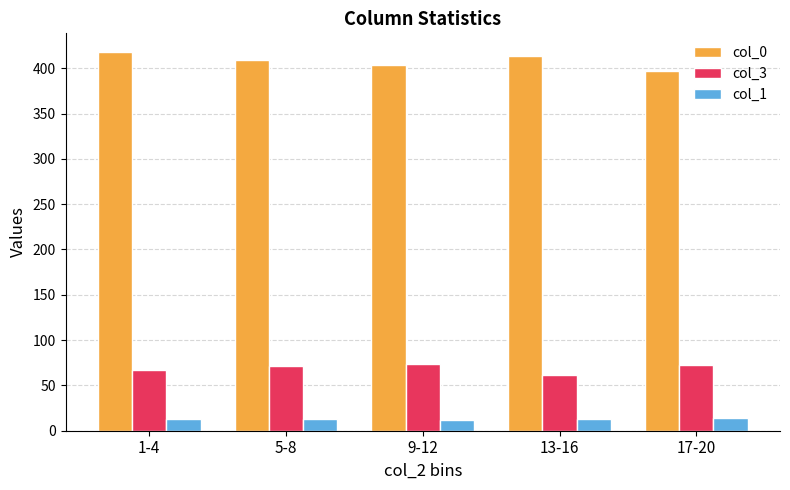

True or false: col_0 has a value of 404.0 at 9-12.

True